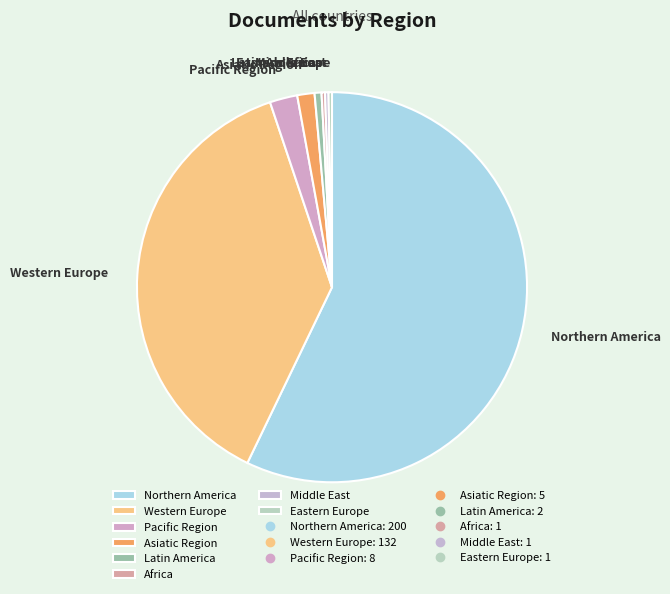

Is there any slice that represents more than half of the pie?

Yes